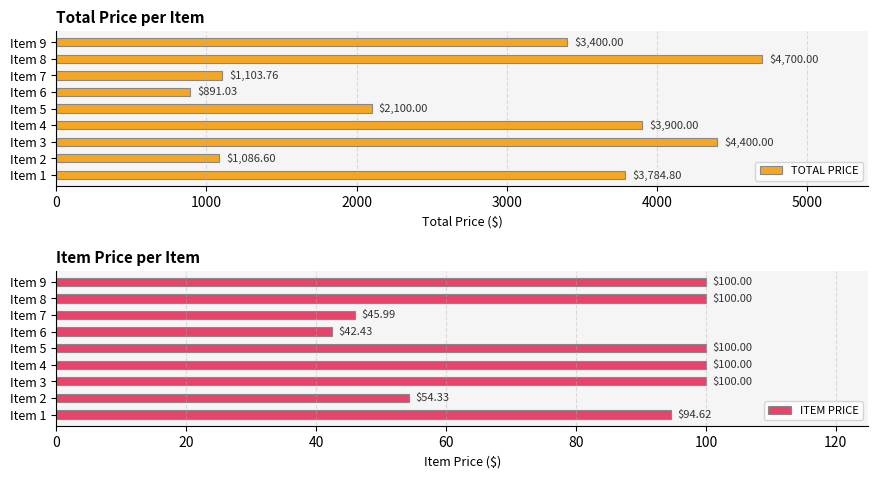

Which series has the largest range (max minus min)?

TOTAL PRICE